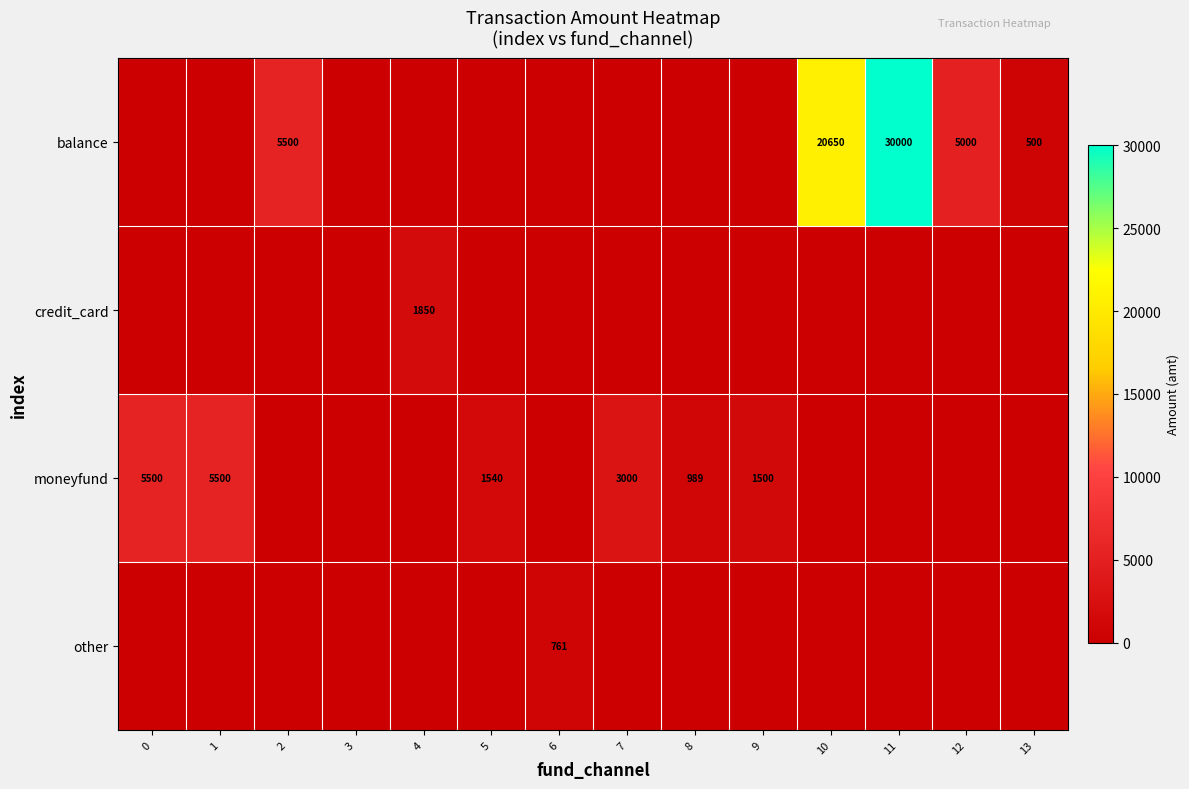

Is the value of moneyfund at 1 greater than the value of balance at 12?

Yes